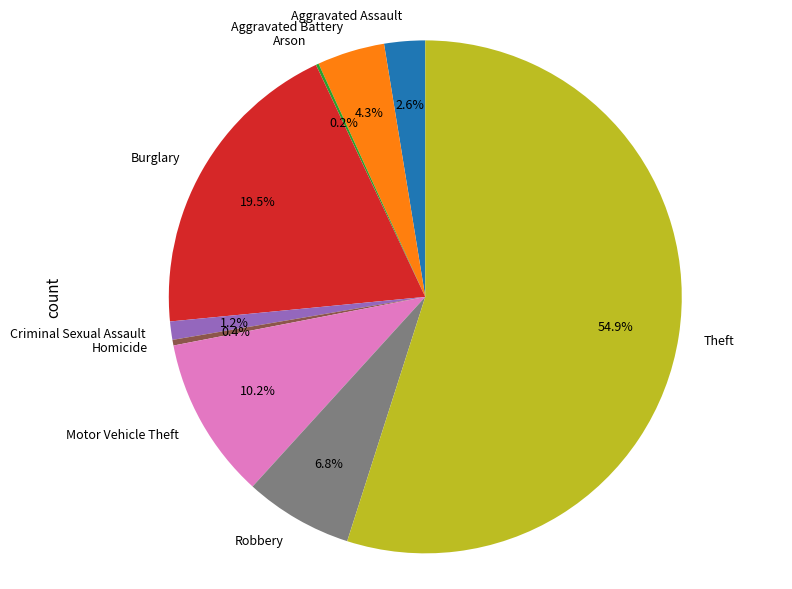

What is the majority slice?

Theft